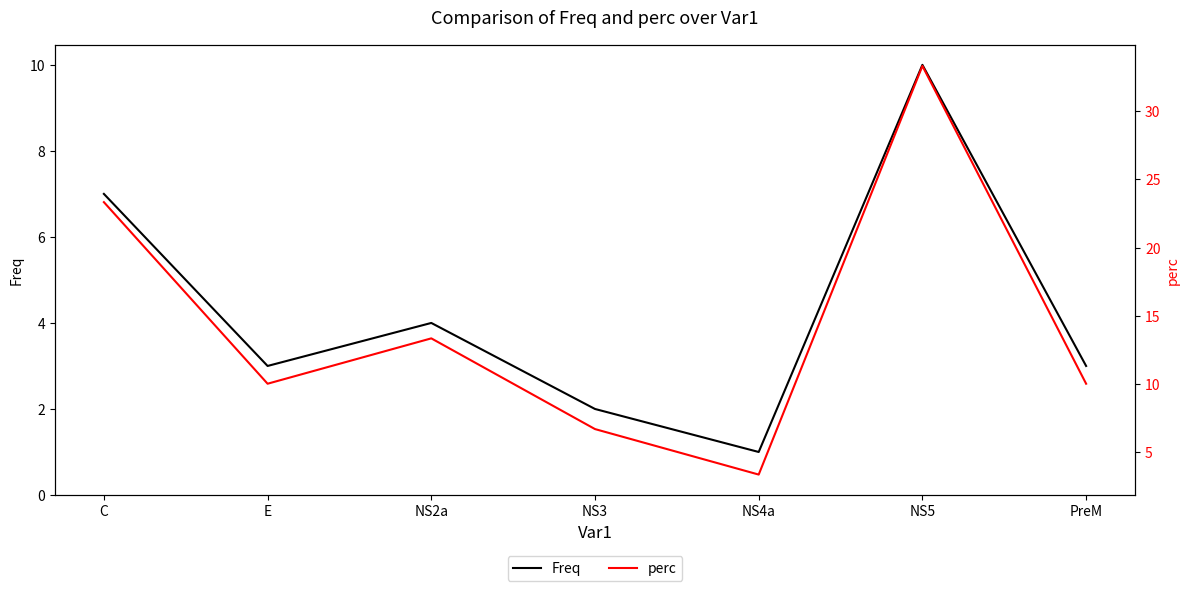

In perc, how many points are higher than both neighbors (excluding endpoints)?

2